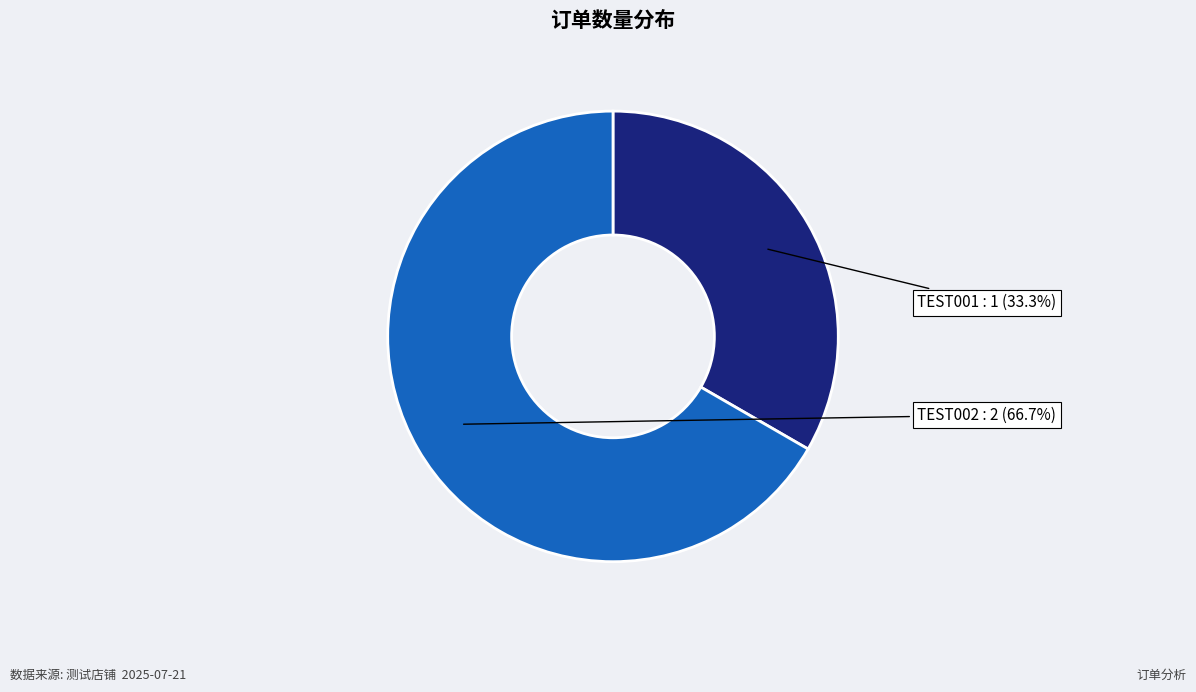

To the nearest percent, what is the average slice percentage?

50%